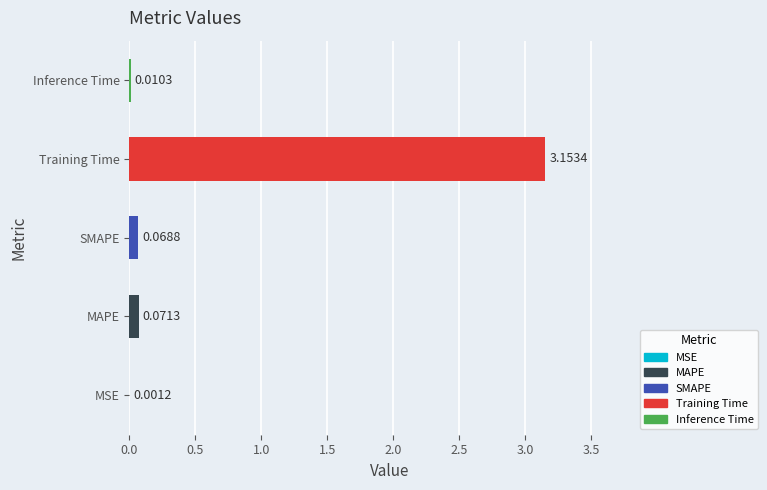

What is the change in value from SMAPE to Training Time?

+3.1